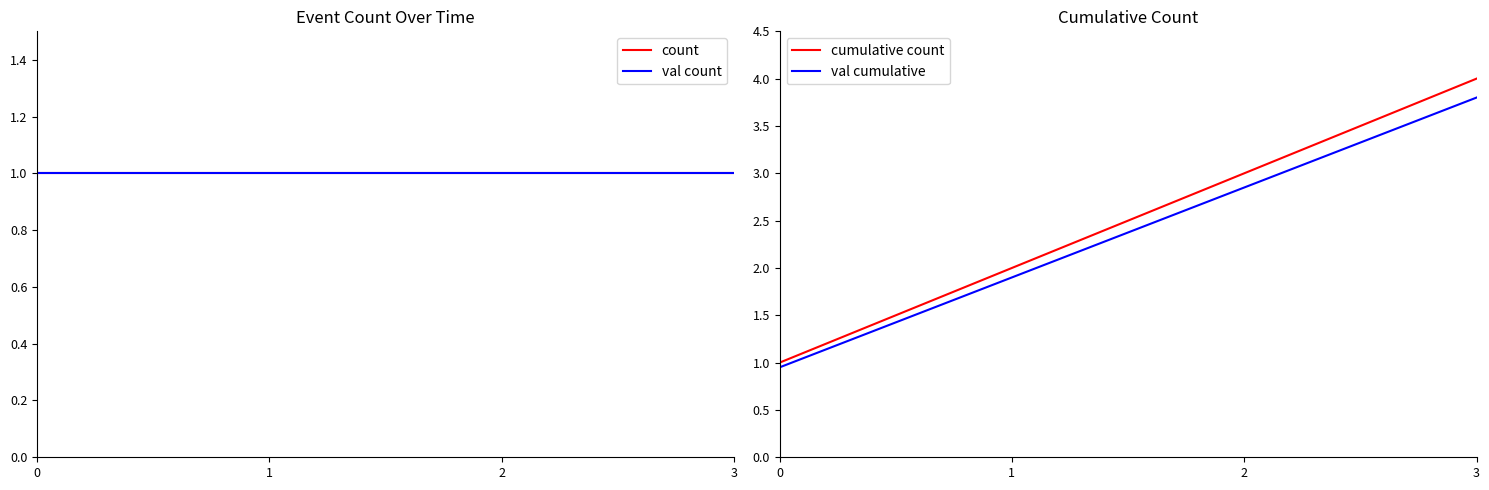

What is the spread (max minus min) of values at 0?

0.1